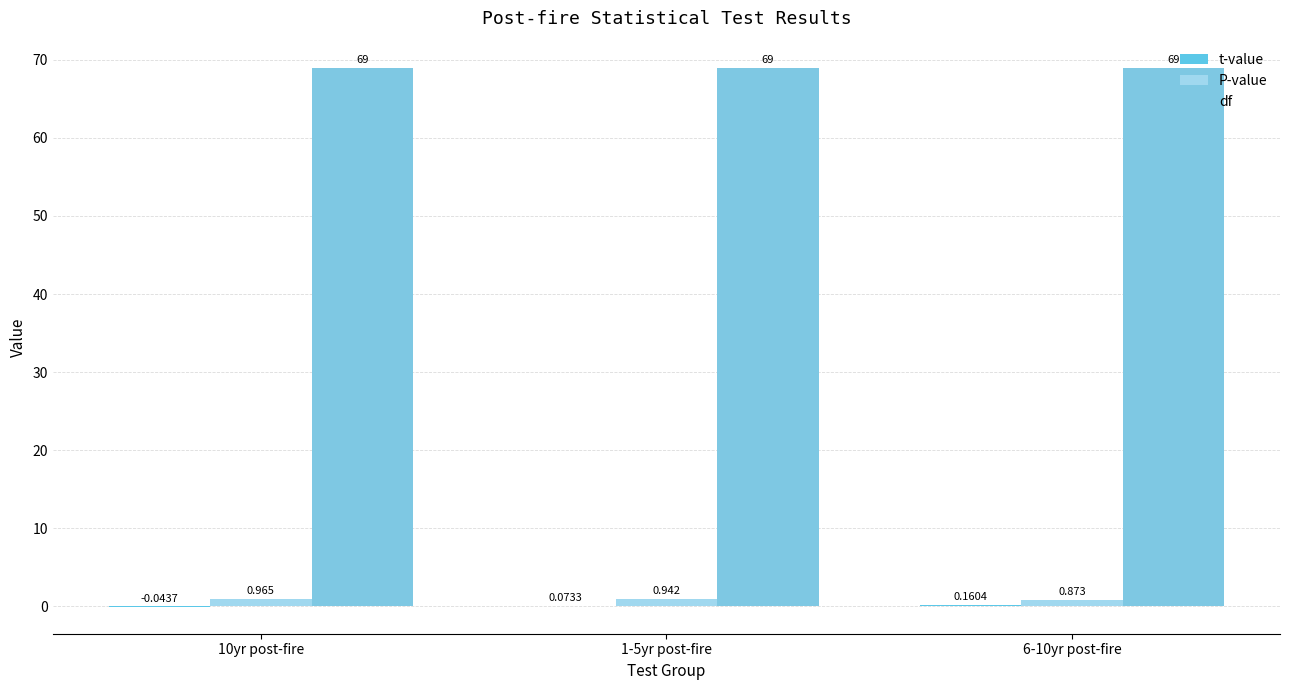

What is the total value across all series at 1-5yr post-fire?

70.0